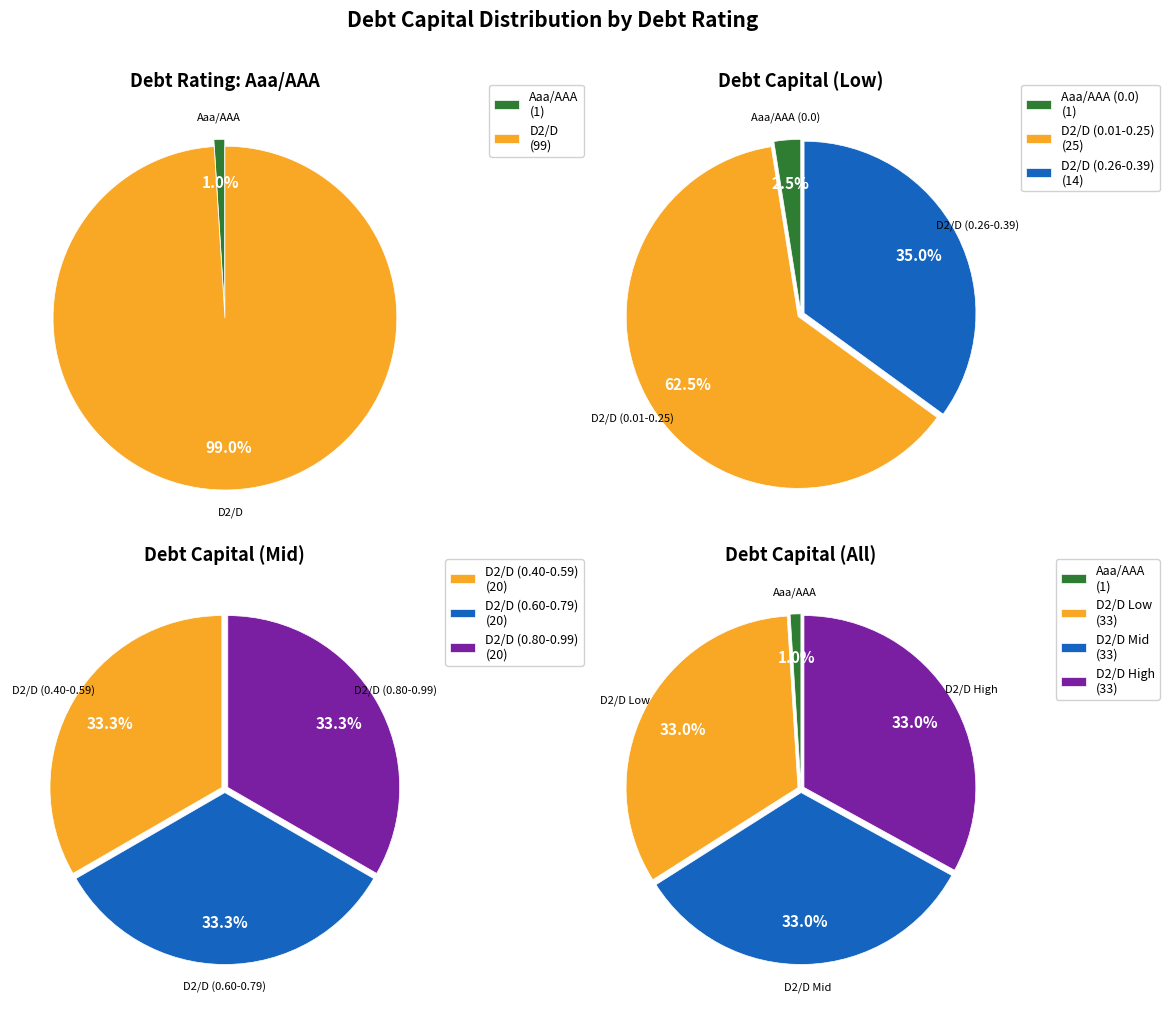

Which slice represents more than half of the pie?

D2/D